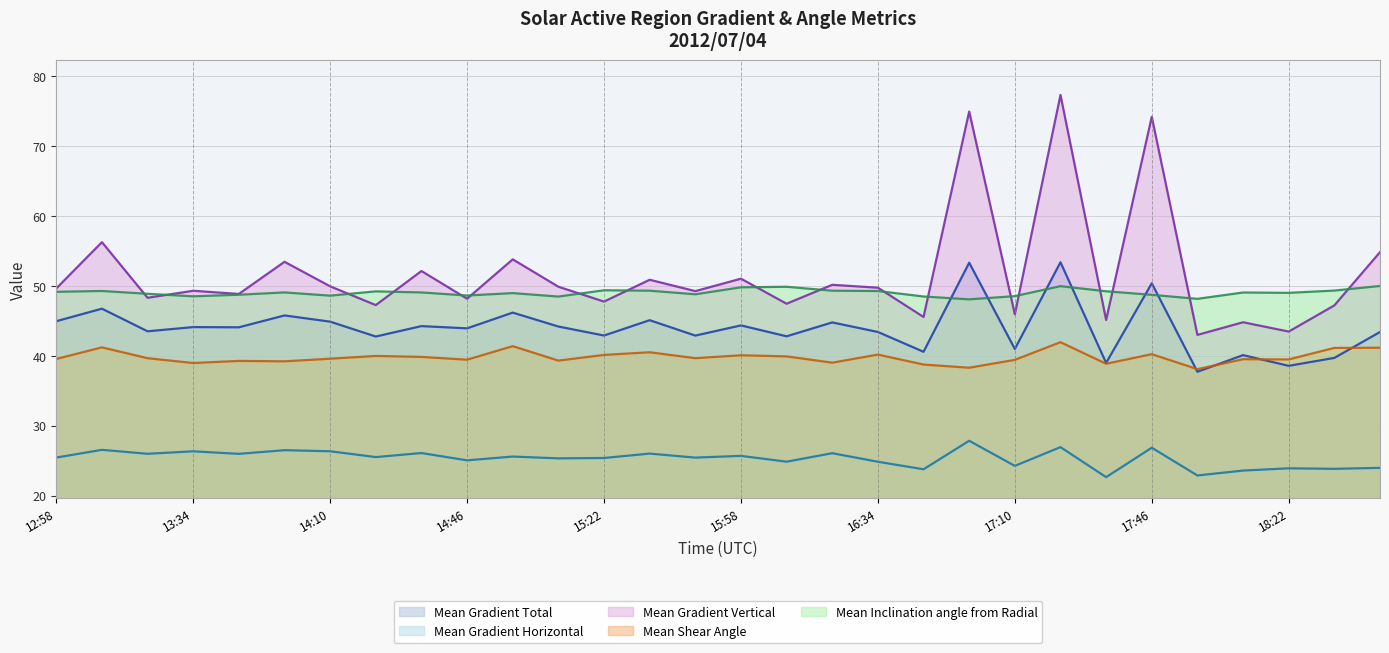

Where is the first local minimum for Mean Inclination angle from Radial?

13:34